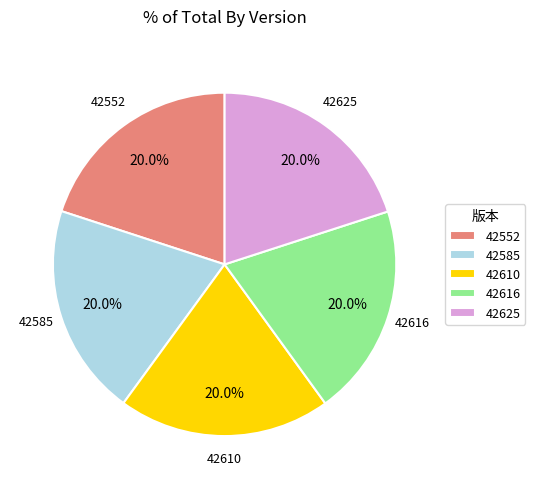

What percentage is the 42616 slice, to the nearest percent?

20%